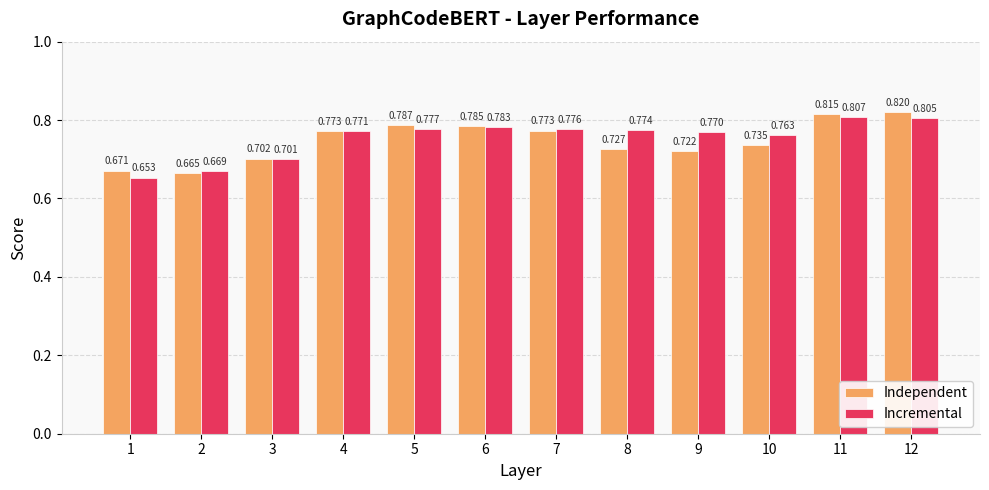

List the series in order of their peak value, highest first.

Independent, Incremental